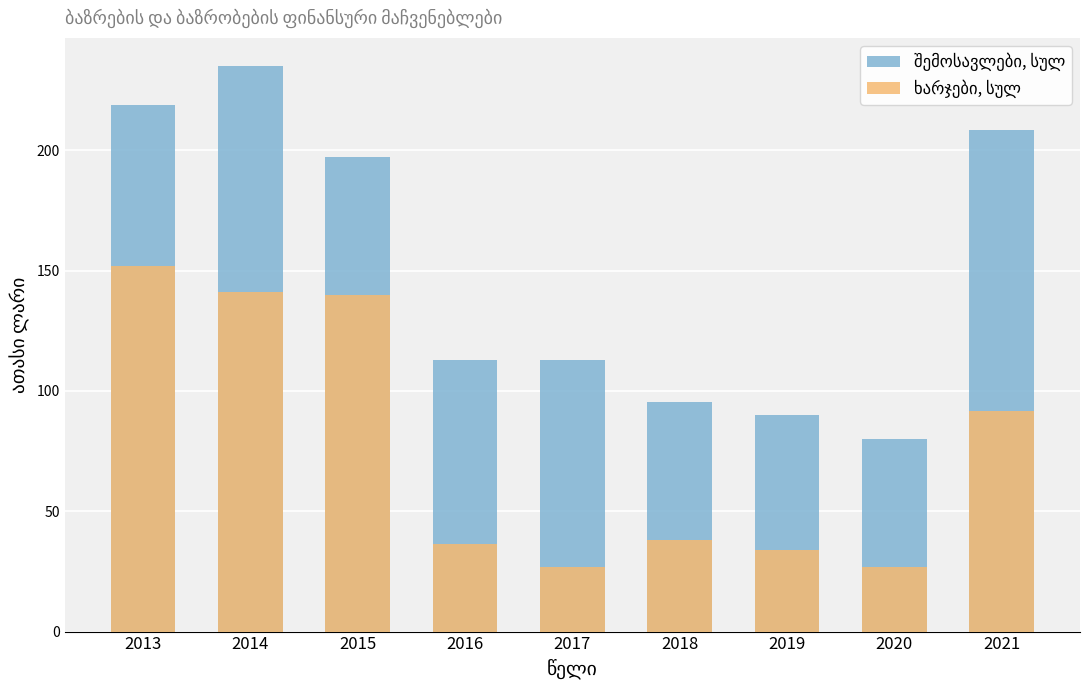

Where does the ხარჯები, სულ series first go above 38?

2013